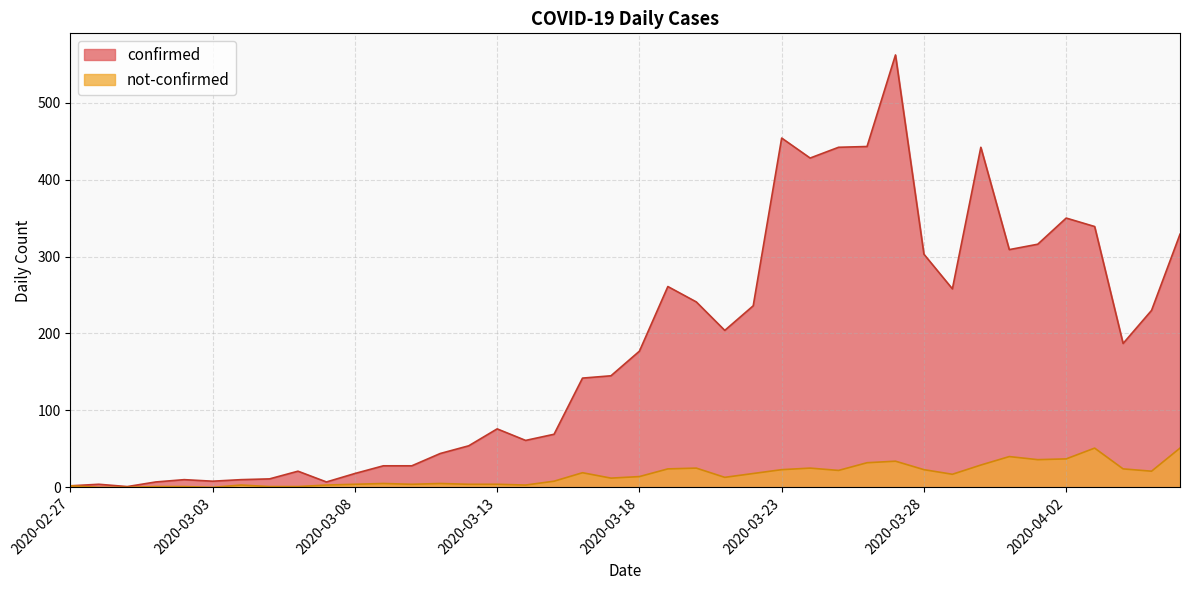

At which category is the sum across all series the highest?

2020-03-27